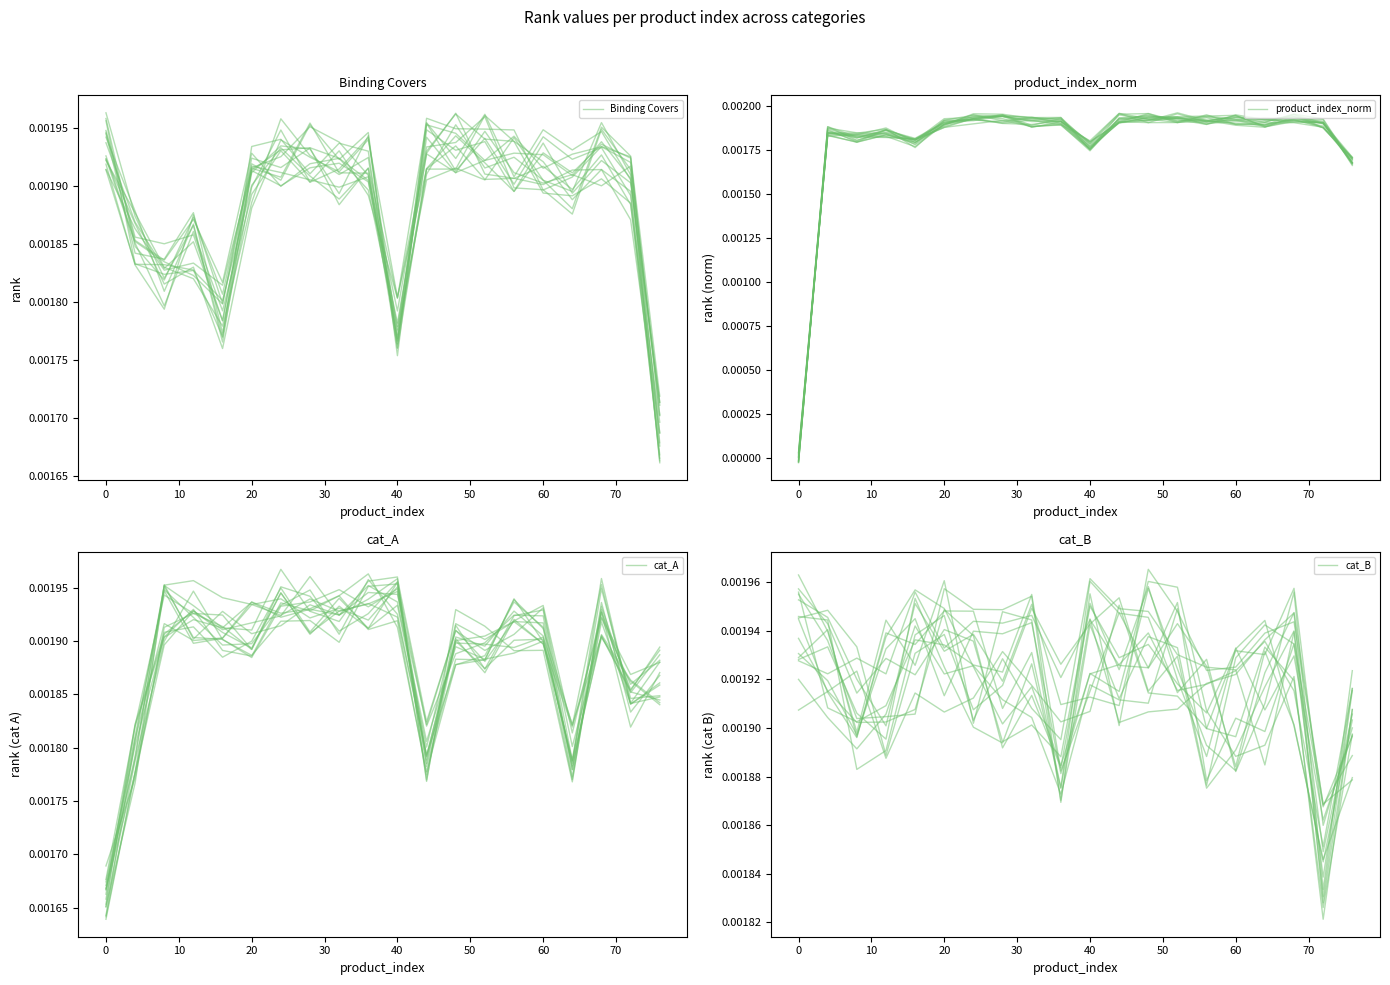

True or false: Binding Covers has a value of 0.0 at 16.

True